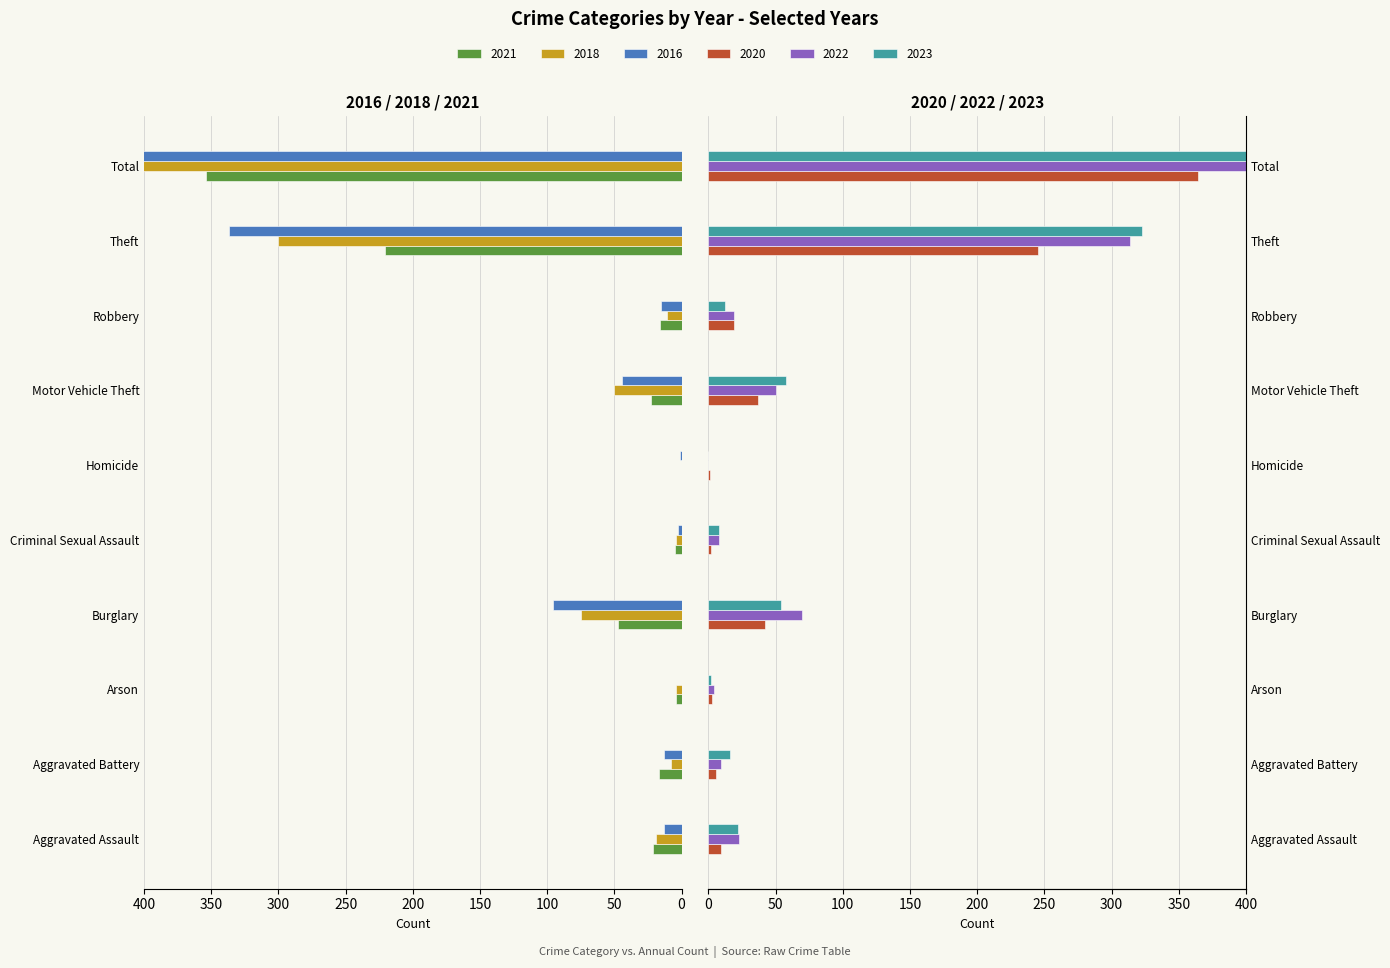

How many values in the 2018 series exceed 19?

4